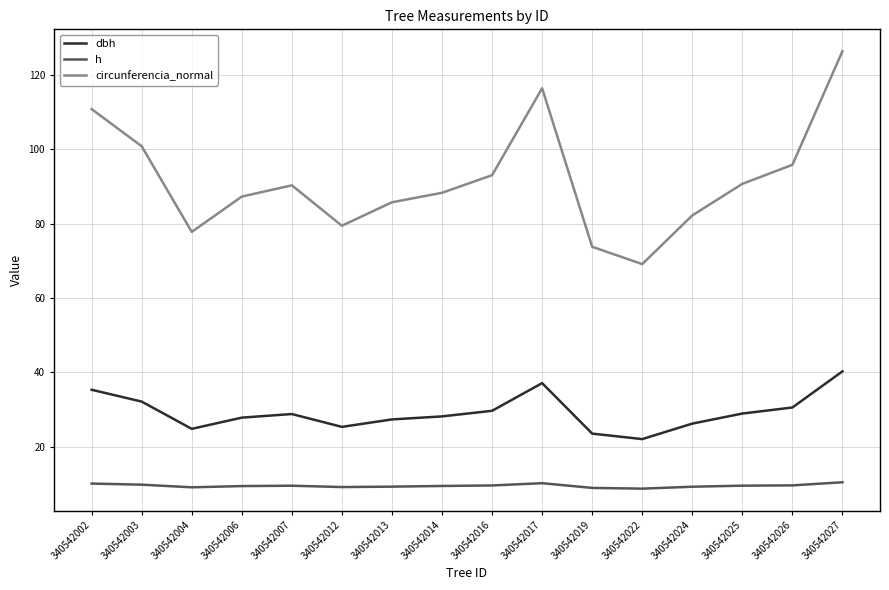

What is the difference between the dbh values at 340542022 and 340542014?

6.1